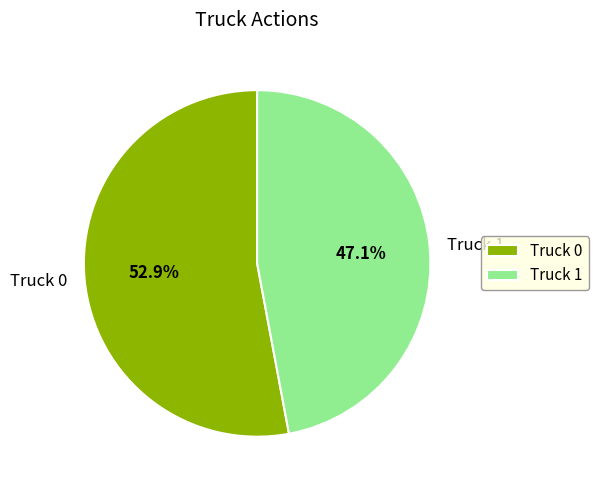

Which category has the biggest portion of the pie?

Truck 0